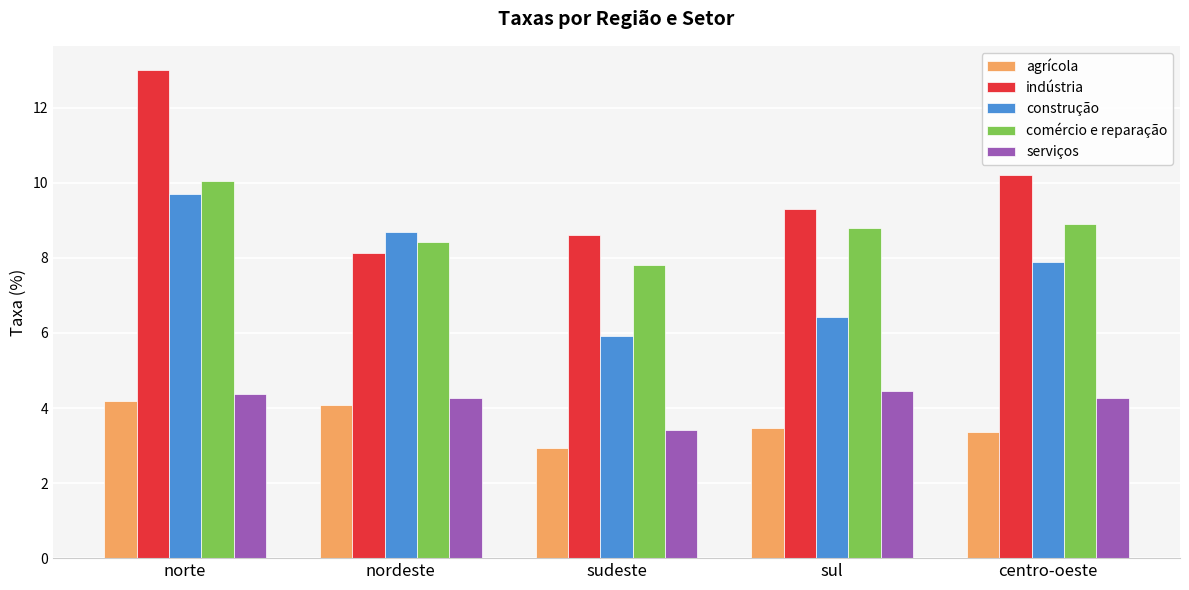

Reading left to right, what are all the values shown in this chart?

agrícola: norte=4.2	nordeste=4.1	sudeste=2.9	sul=3.5	centro-oeste=3.4
indústria: norte=13.0	nordeste=8.1	sudeste=8.6	sul=9.3	centro-oeste=10.2
construção: norte=9.7	nordeste=8.7	sudeste=5.9	sul=6.4	centro-oeste=7.9
comércio e reparação: norte=10.1	nordeste=8.4	sudeste=7.8	sul=8.8	centro-oeste=8.9
serviços: norte=4.4	nordeste=4.3	sudeste=3.4	sul=4.4	centro-oeste=4.3